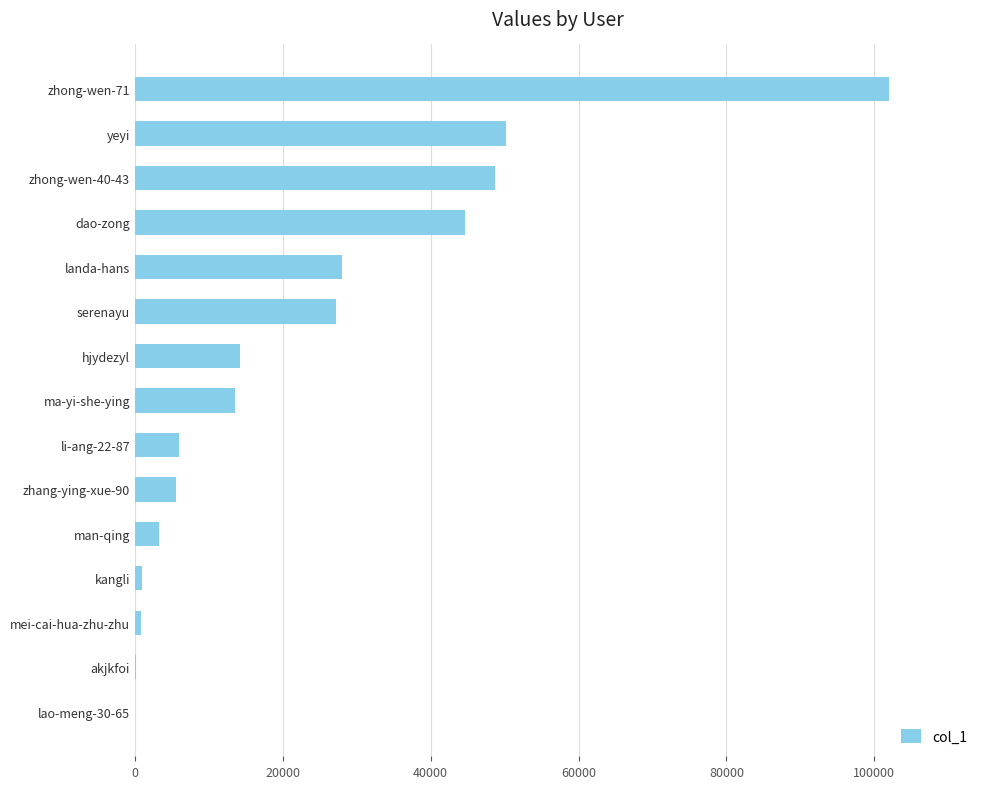

What is the change in value from dao-zong to zhong-wen-71?

+57386